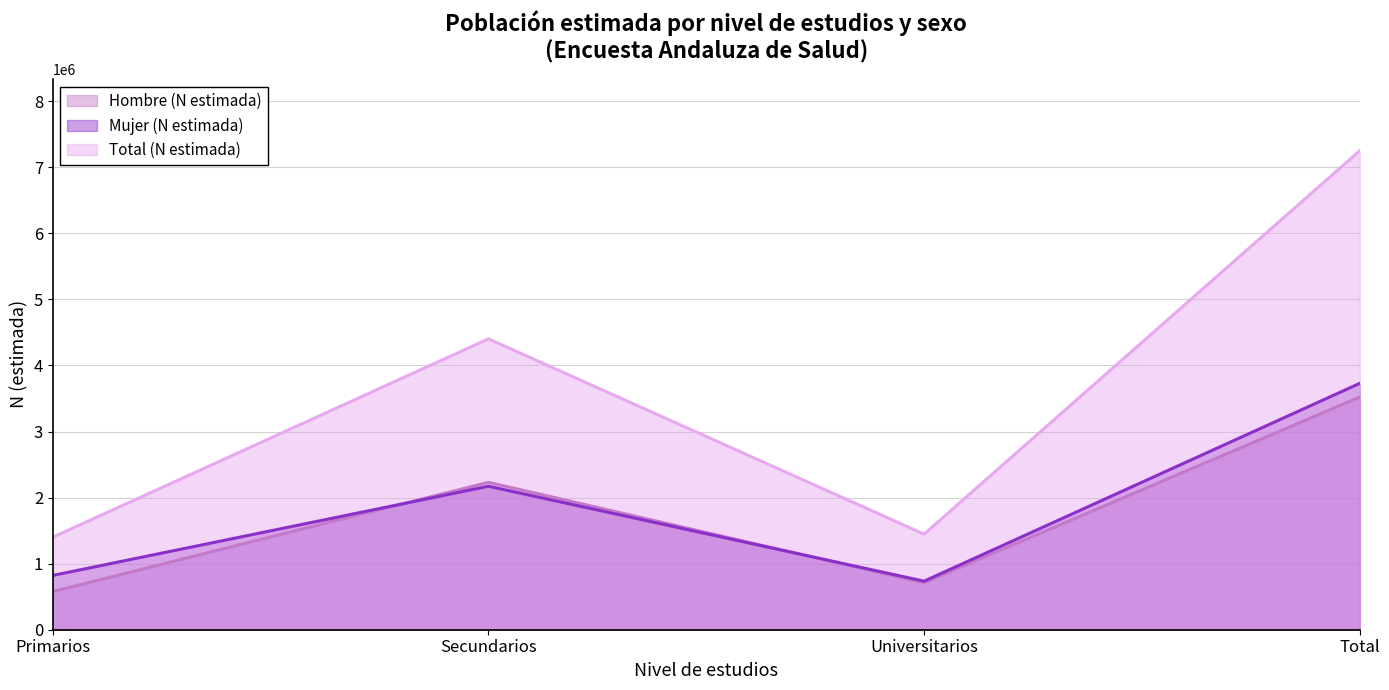

Reading left to right, what are all the values shown in this chart?

Hombre (N estimada): 578529	2230566	711587	3520683
Mujer (N estimada): 822038	2171392	734877	3728307
Total (N estimada): 1400567	4401959	1446464	7248990